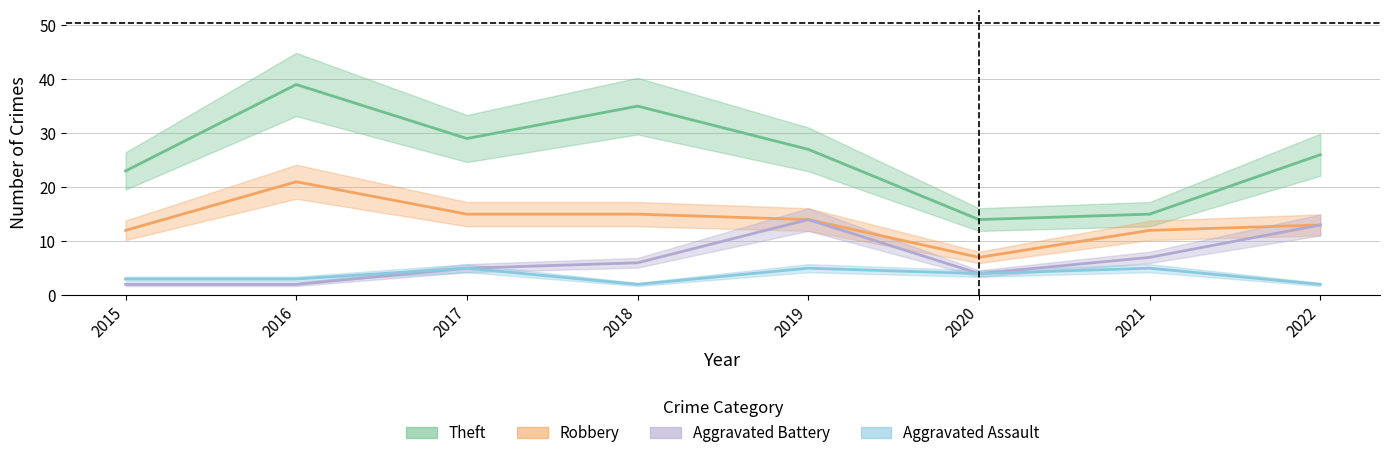

What is the average value of the Robbery series?

14